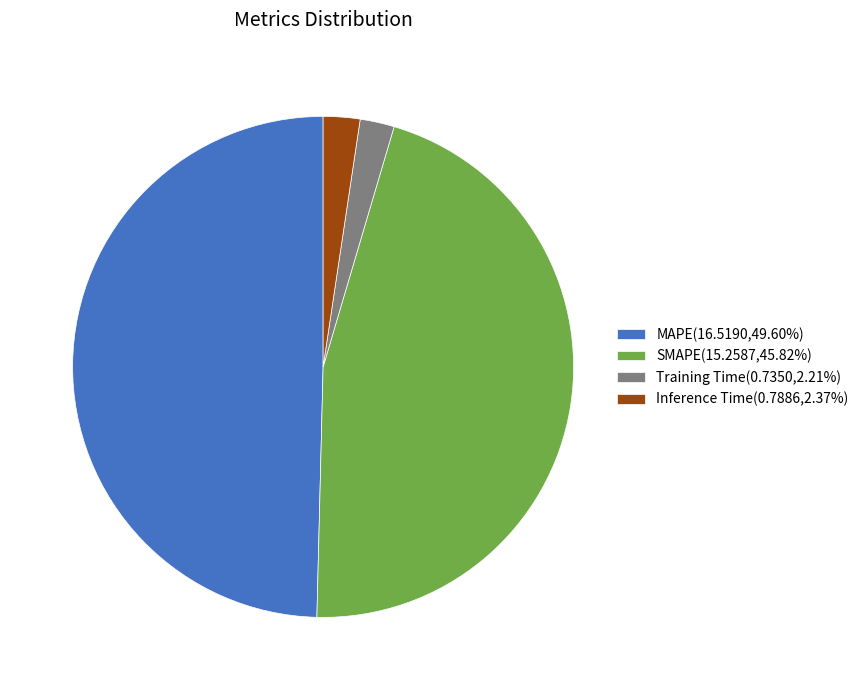

Is there any slice that represents more than half of the pie?

No